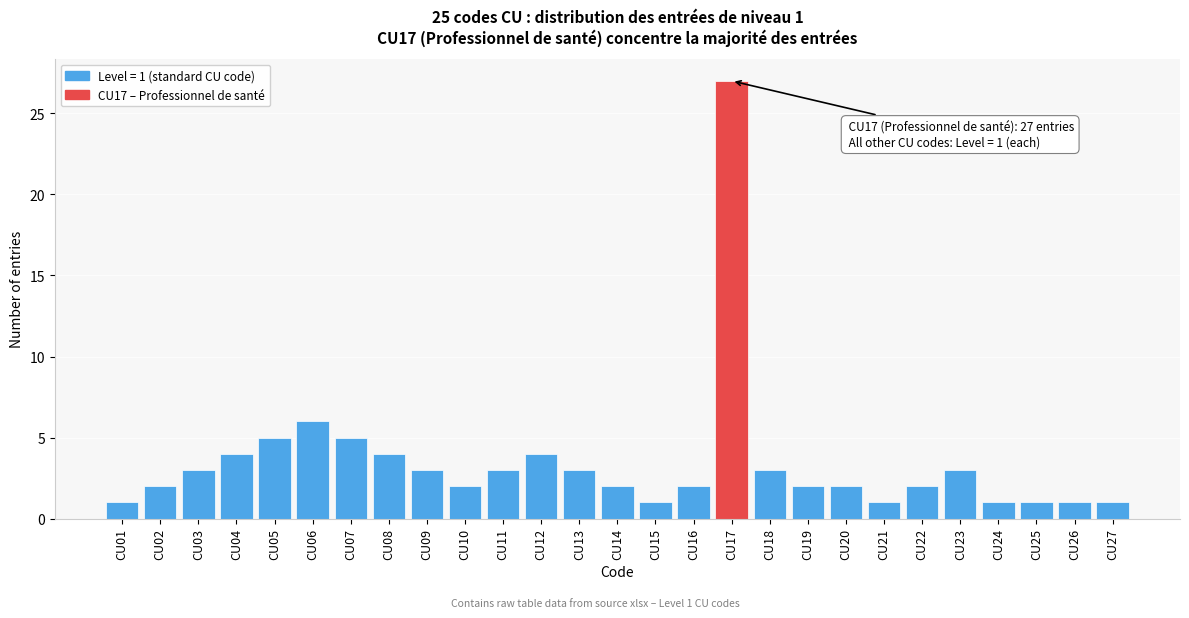

Reading left to right, transcribe all the data shown in this chart.

CU01=1	CU02=2	CU03=3	CU04=4	CU05=5	CU06=6	CU07=5	CU08=4	CU09=3	CU10=2	CU11=3	CU12=4	CU13=3	CU14=2	CU15=1	CU16=2	CU17=27	CU18=3	CU19=2	CU20=2	CU21=1	CU22=2	CU23=3	CU24=1	CU25=1	CU26=1	CU27=1